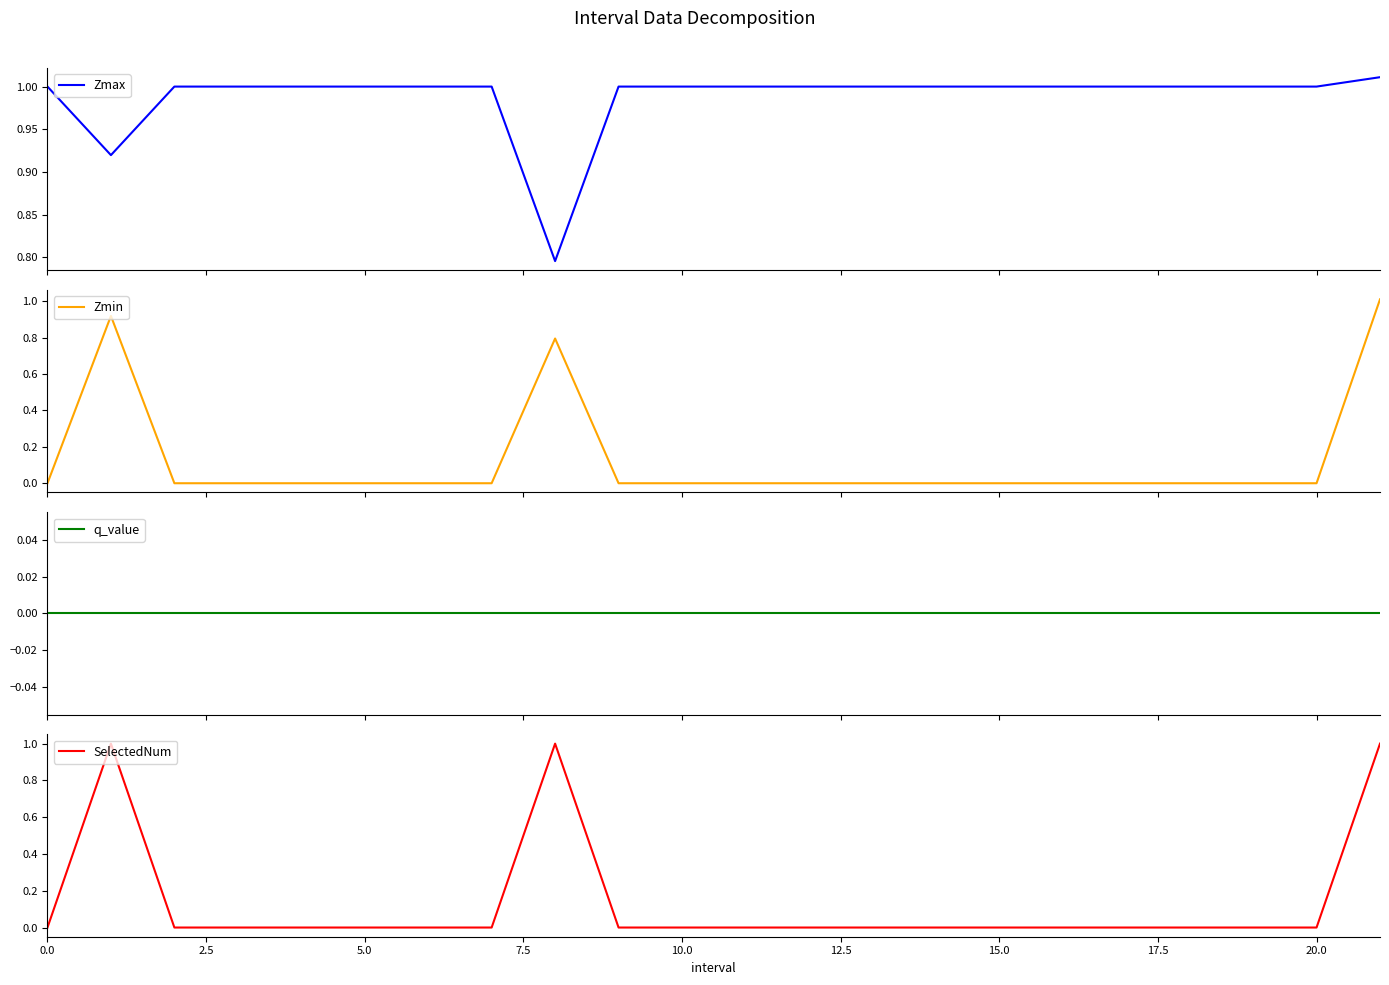

What is the maximum value for Zmin?

1.0